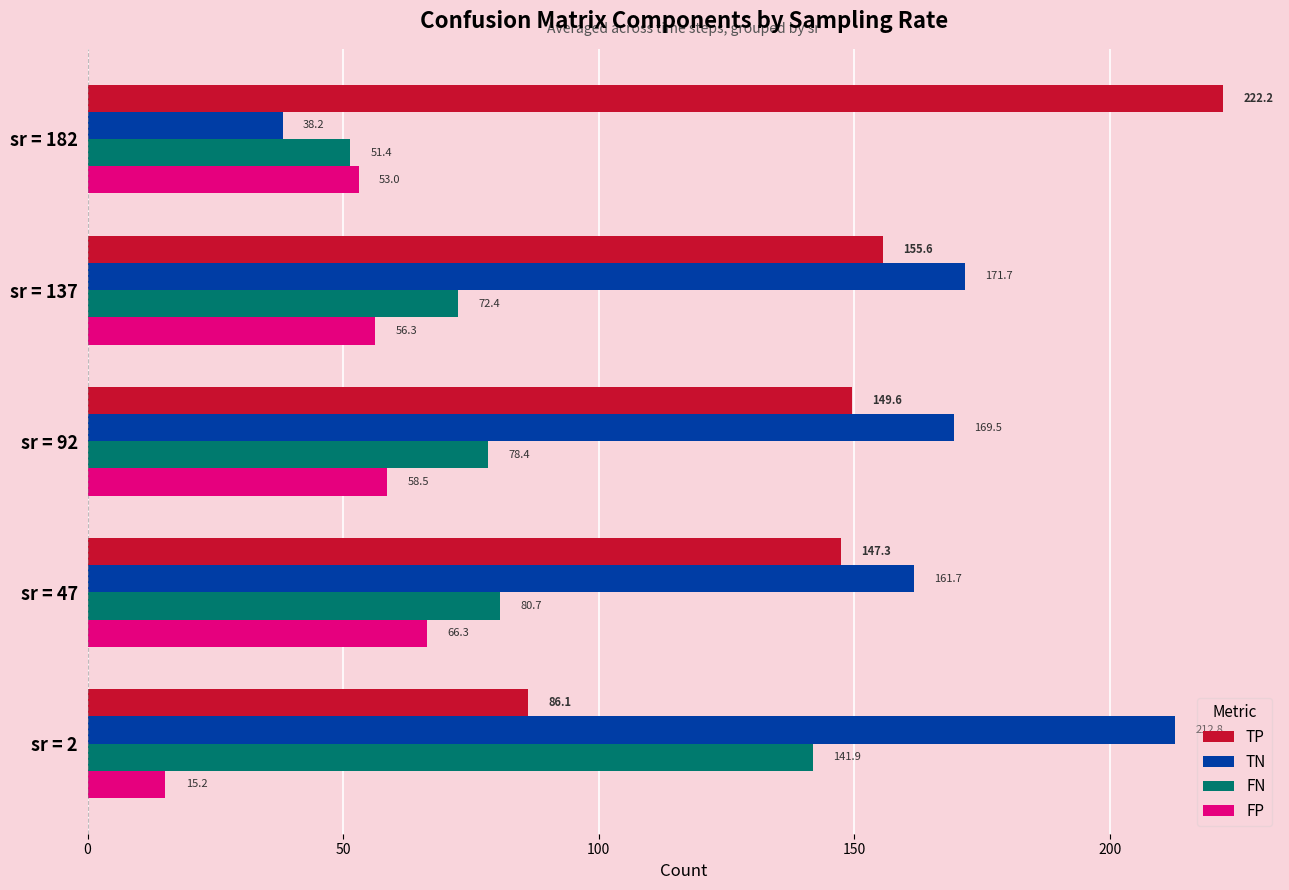

How many values in the FP series exceed 56?

3